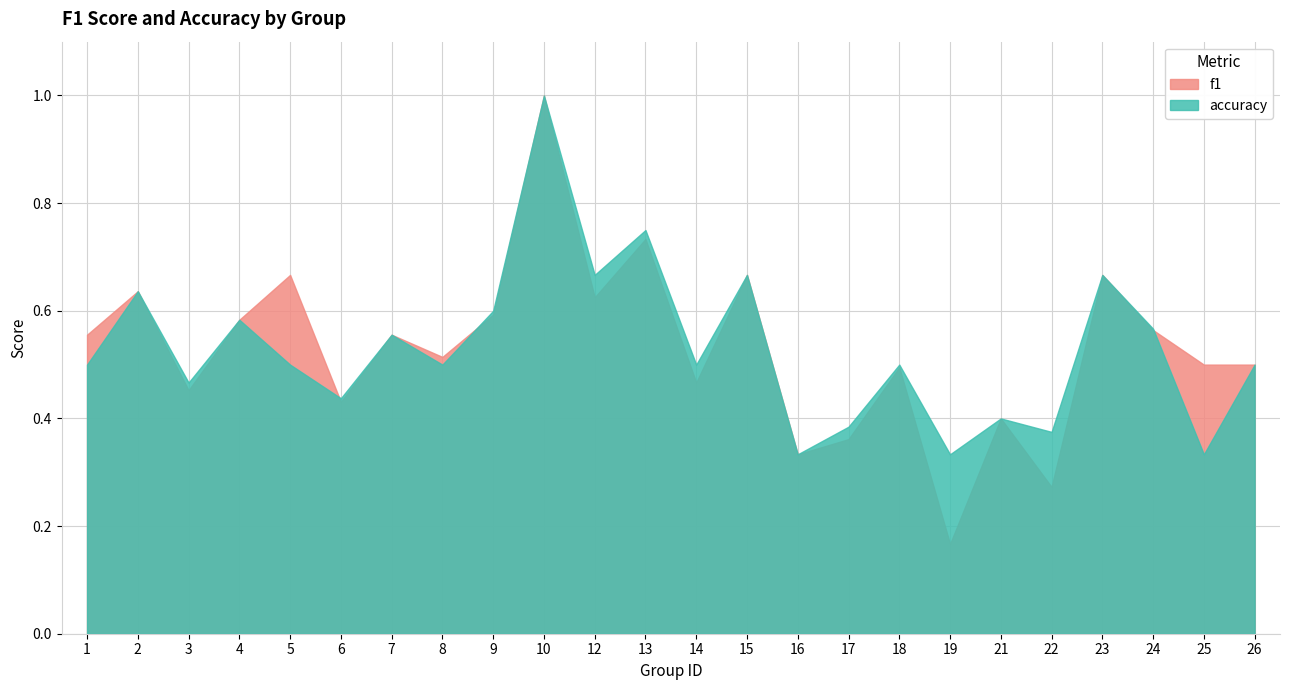

Rank the series by their average value, from highest to lowest.

accuracy, f1